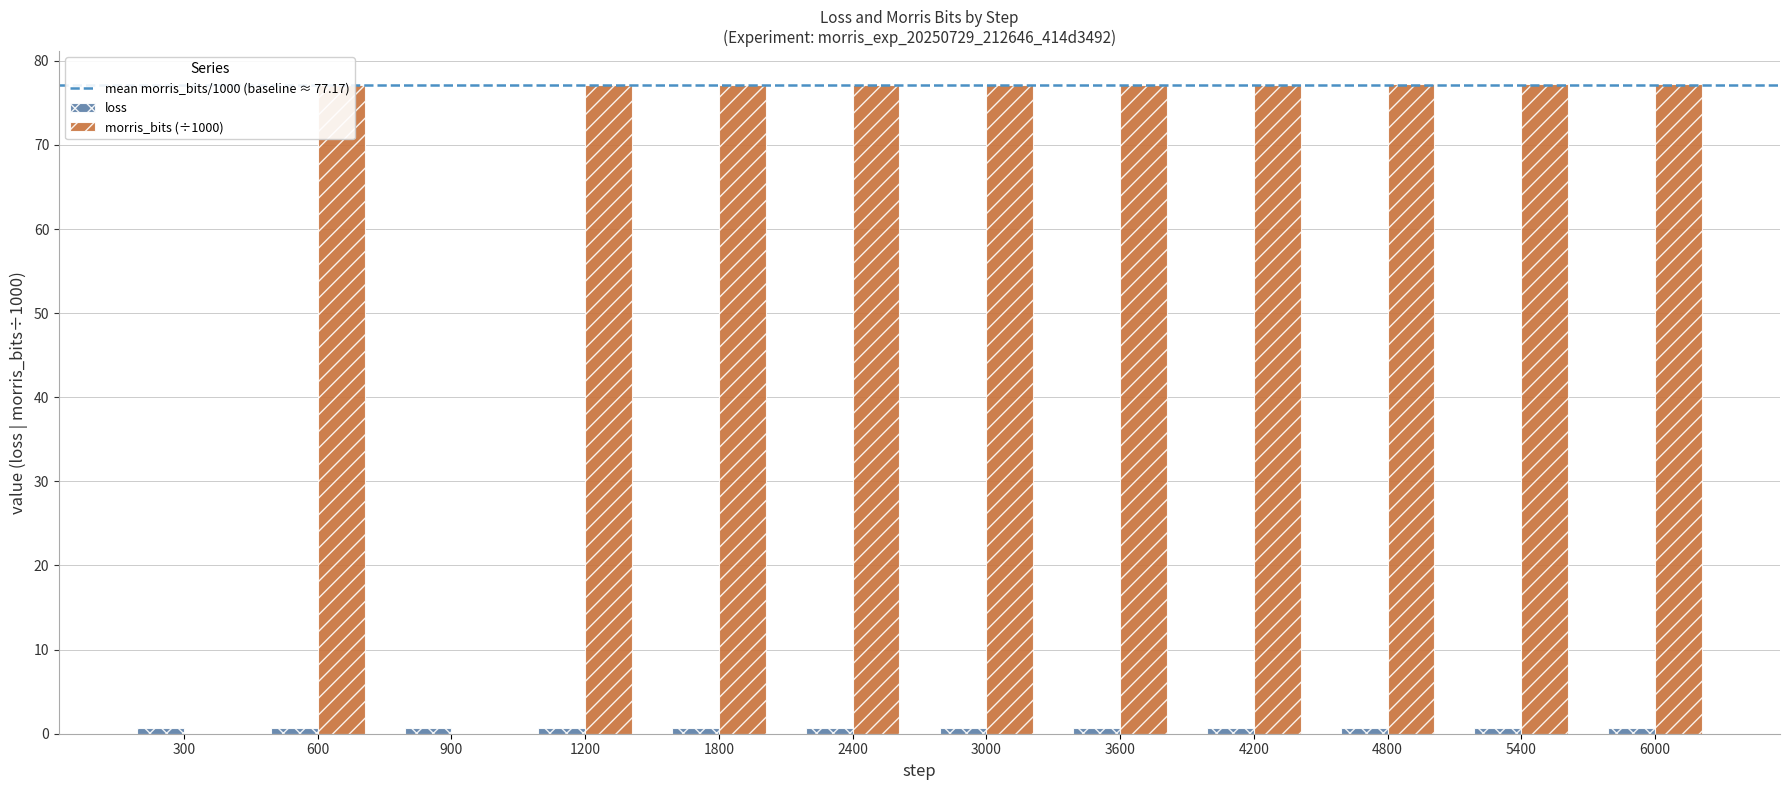

Which series has the largest total across all categories?

morris_bits (÷1000)